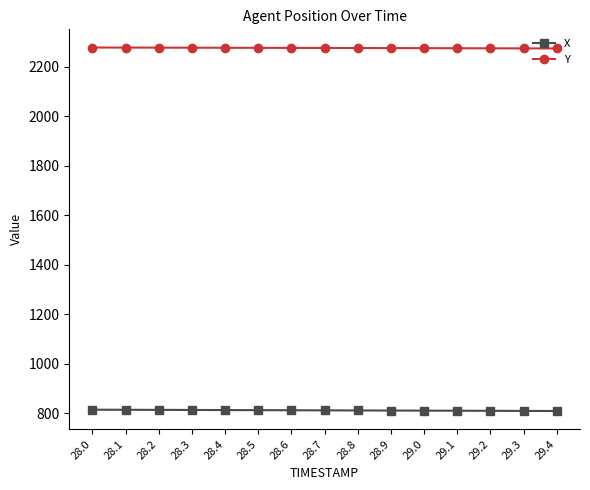

How many data points in Y are above 2275?

8